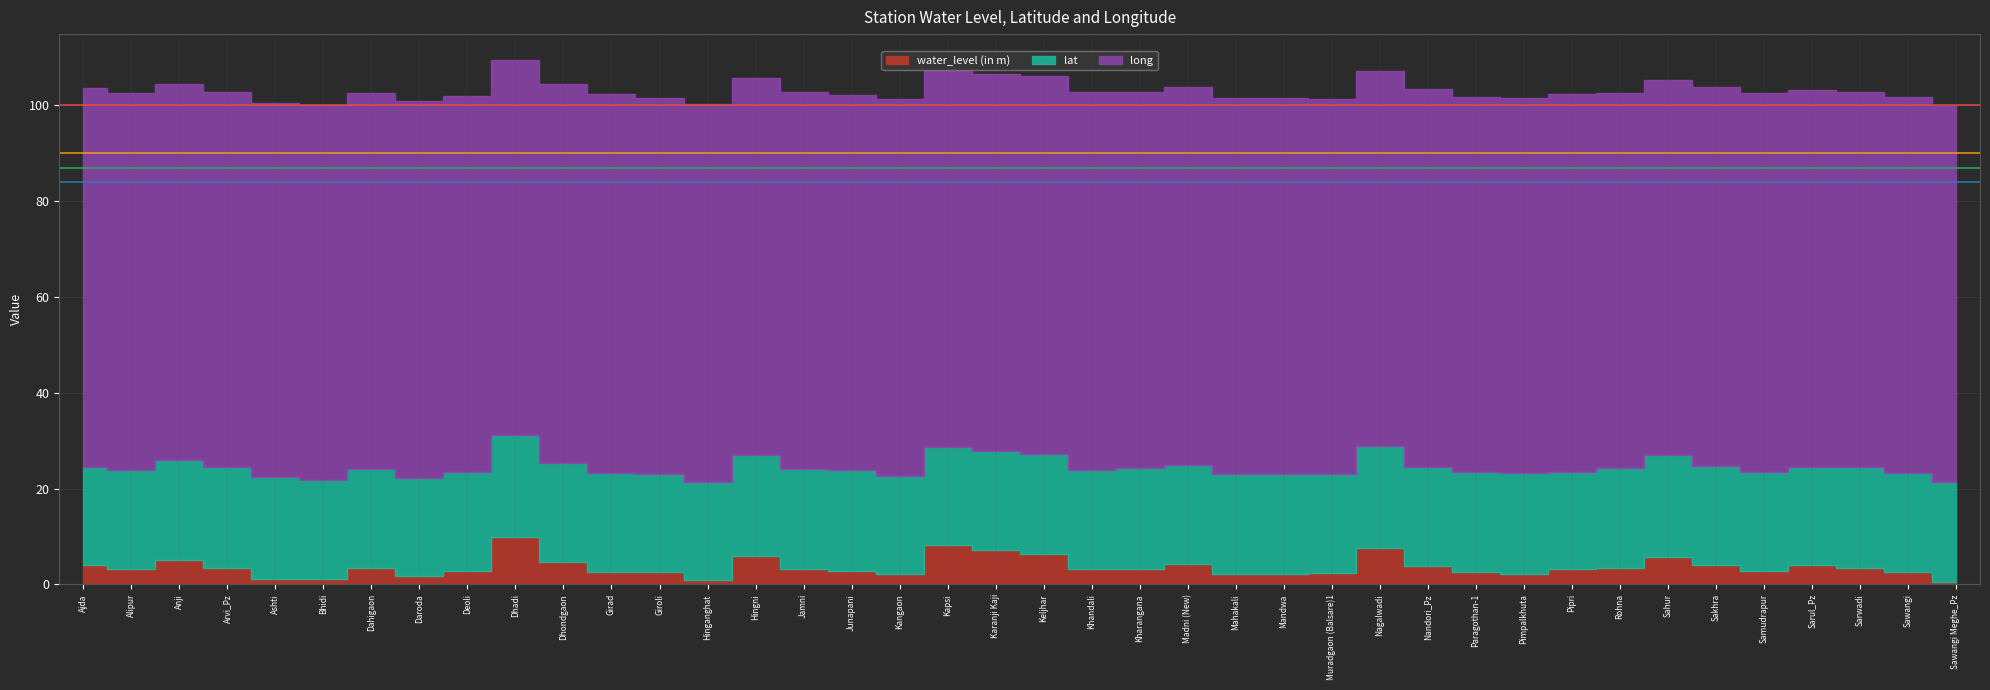

Which series has the largest range (max minus min)?

water_level (in m)